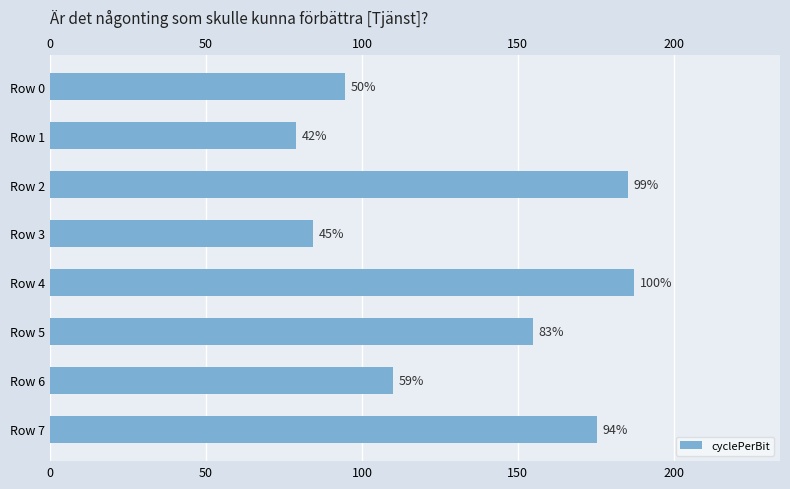

What is the value of the 8th bar from the left?

175.2